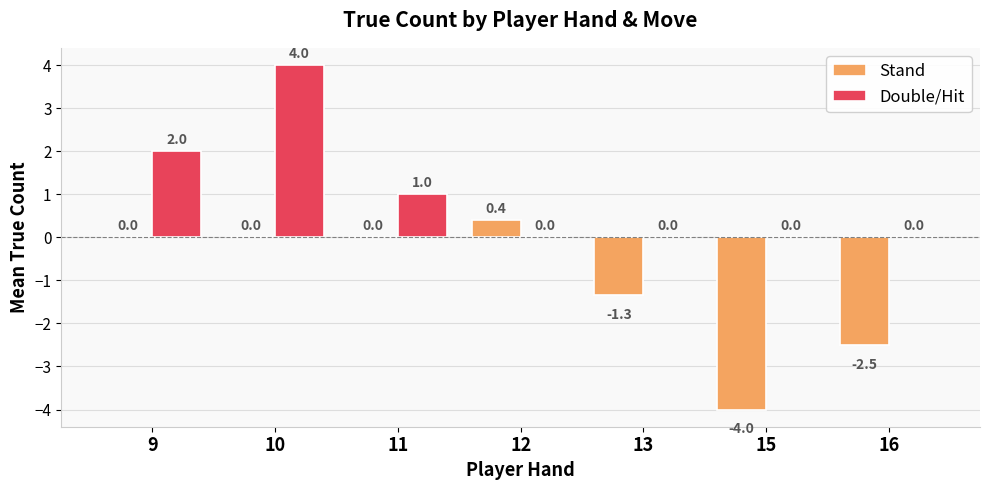

What is the sum of the Double/Hit values at 15 and 10?

4.0